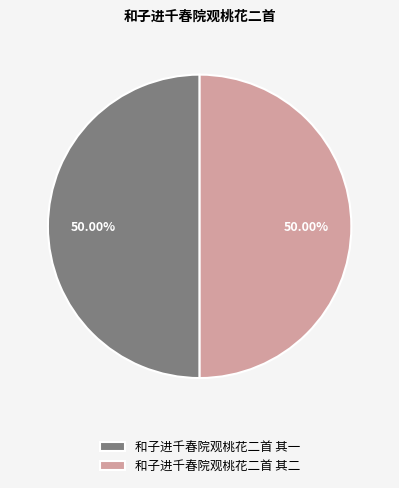

Combined, do 和子进千春院观桃花二首 其一 and 和子进千春院观桃花二首 其二 account for over 50%?

Yes